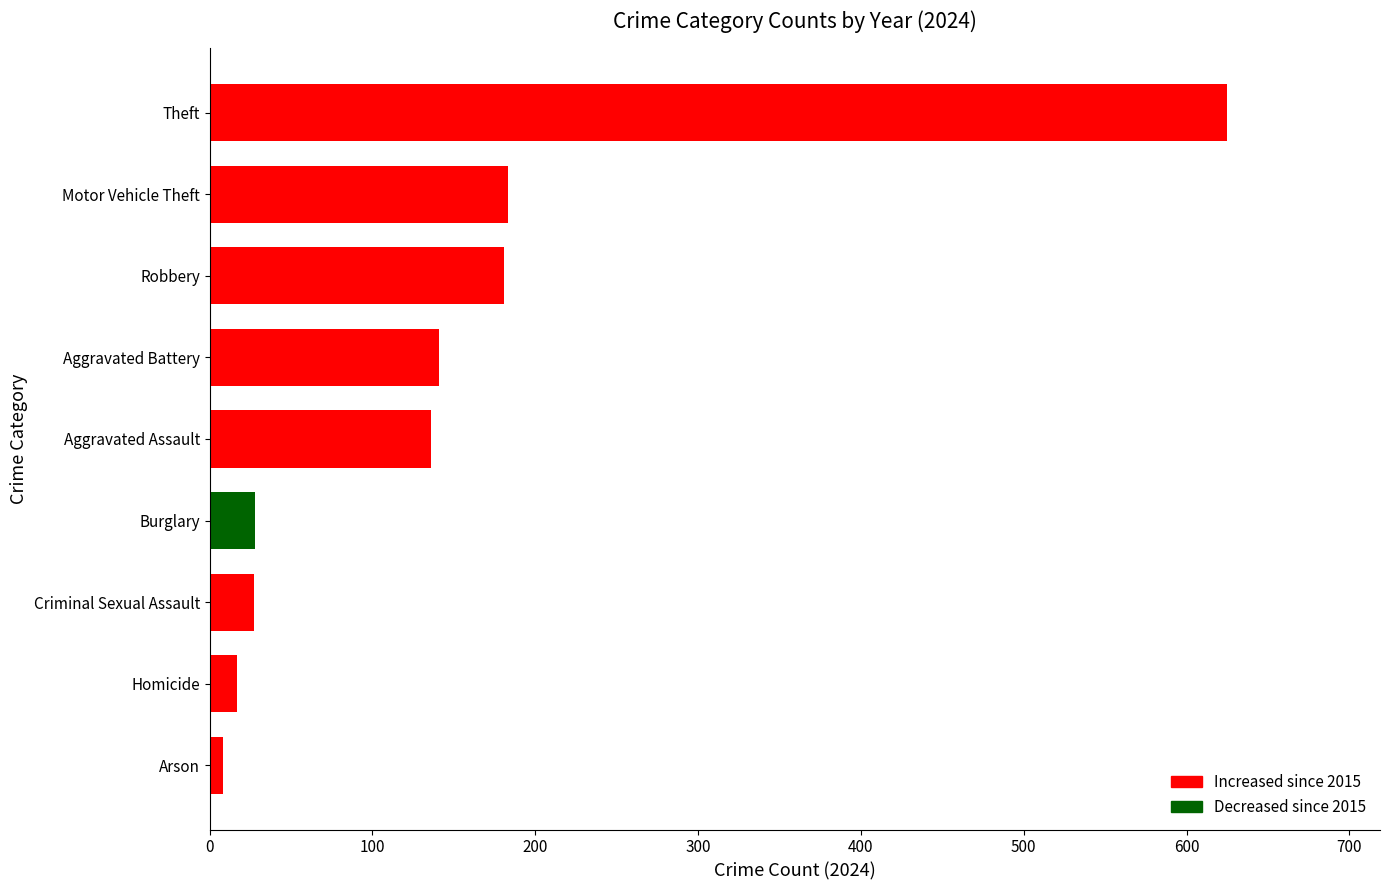

At which label is the value closest to 316?

Motor Vehicle Theft